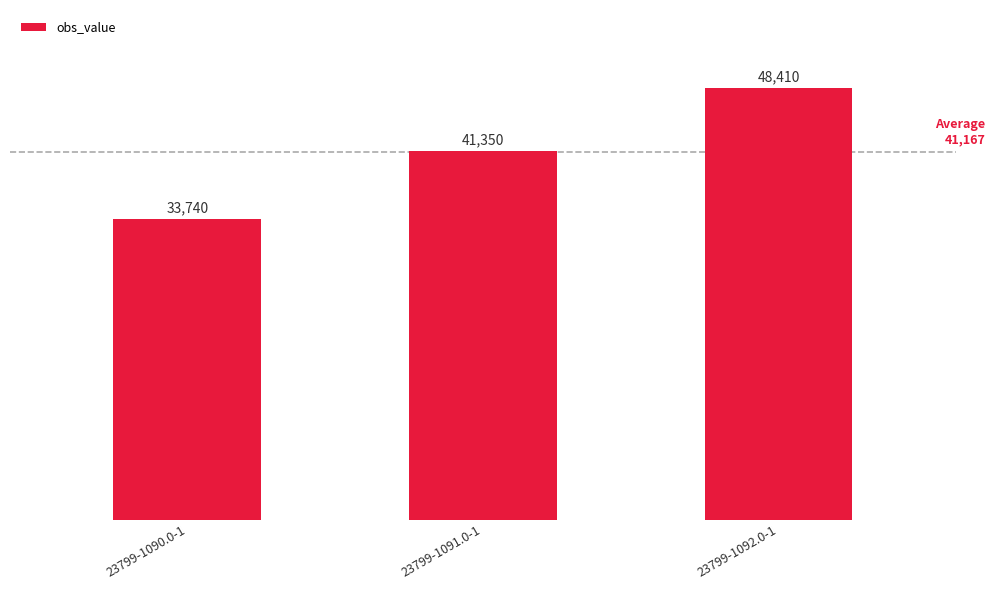

Where is the data nearest to the value 41075?

23799-1091.0-1